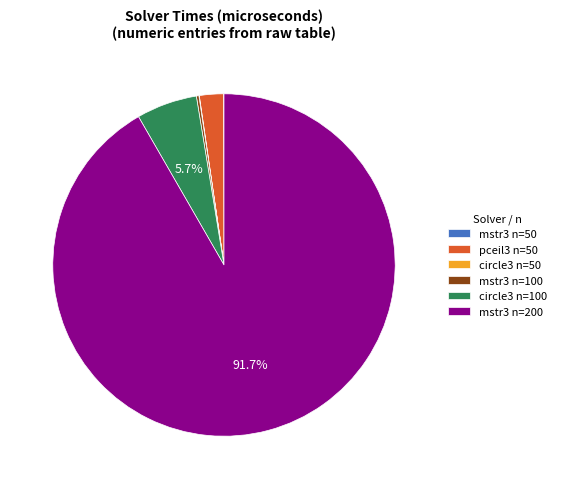

To the nearest percent, what is the average slice percentage?

17%